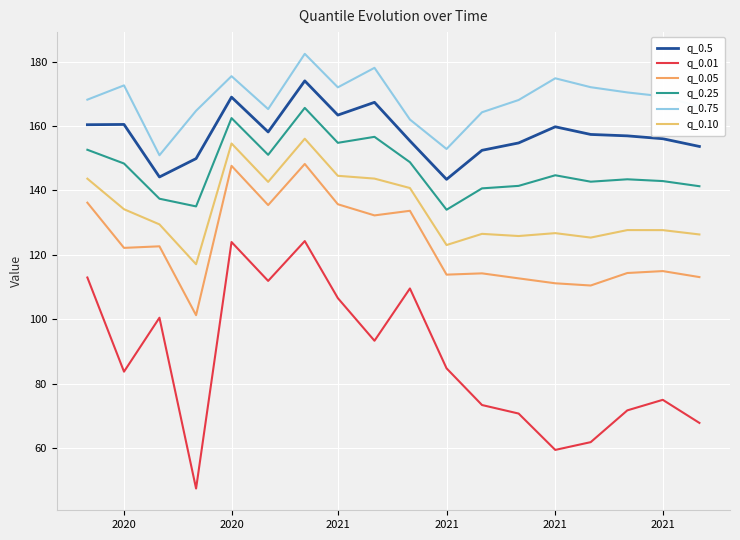

What is the average value of the q_0.10 series?

134.2